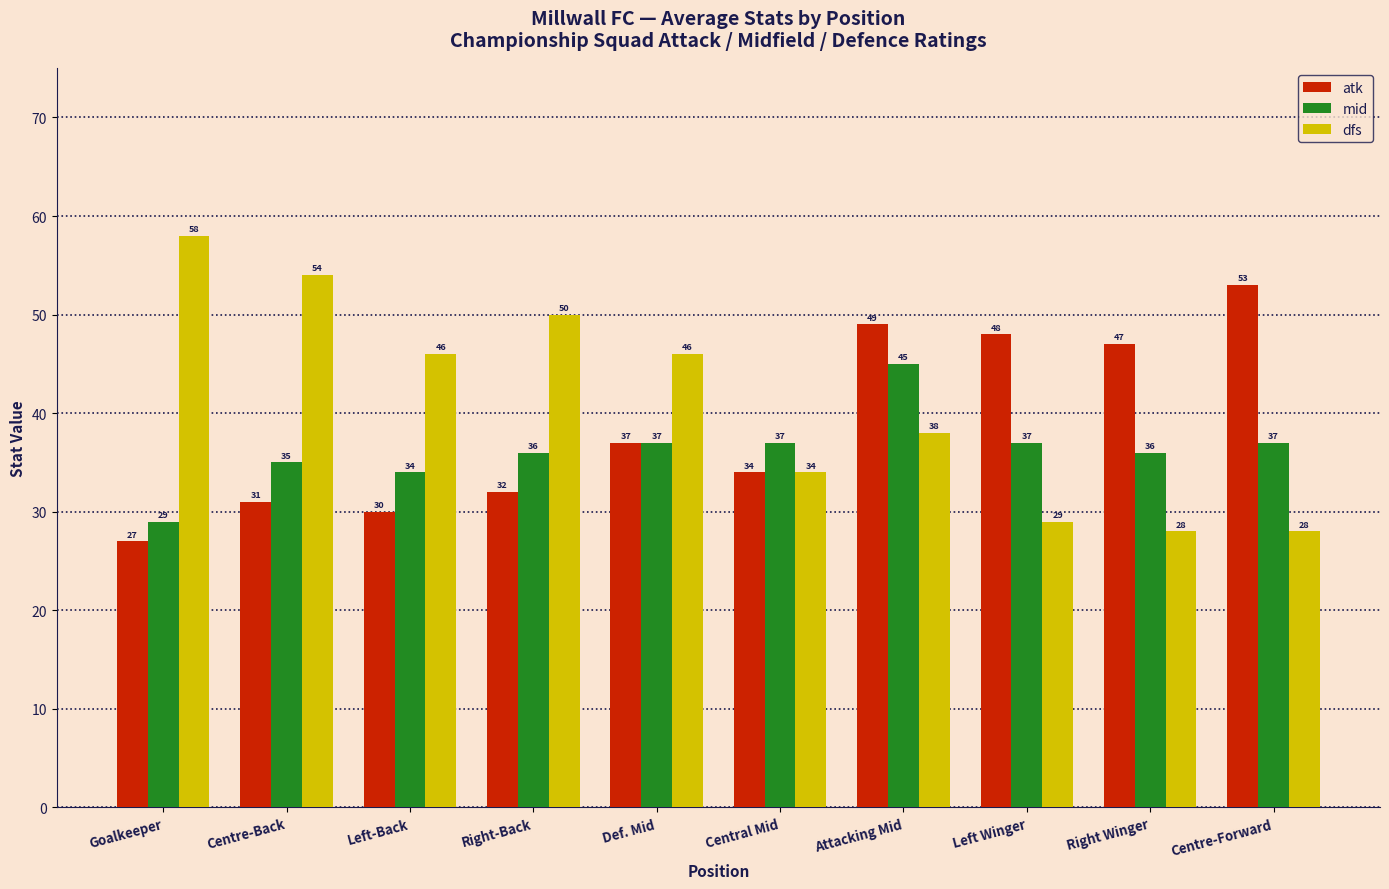

How many bars are there in total?

30